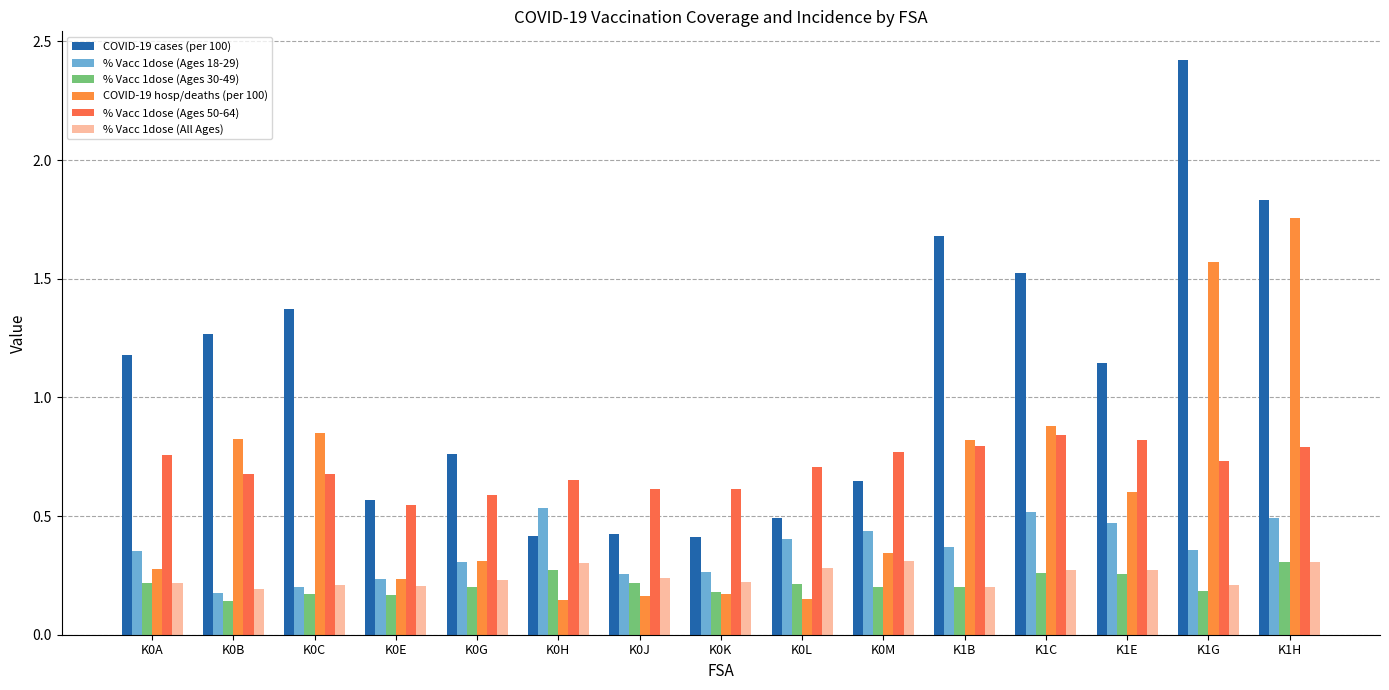

Which series has the largest total across all categories?

COVID-19 cases (per 100)